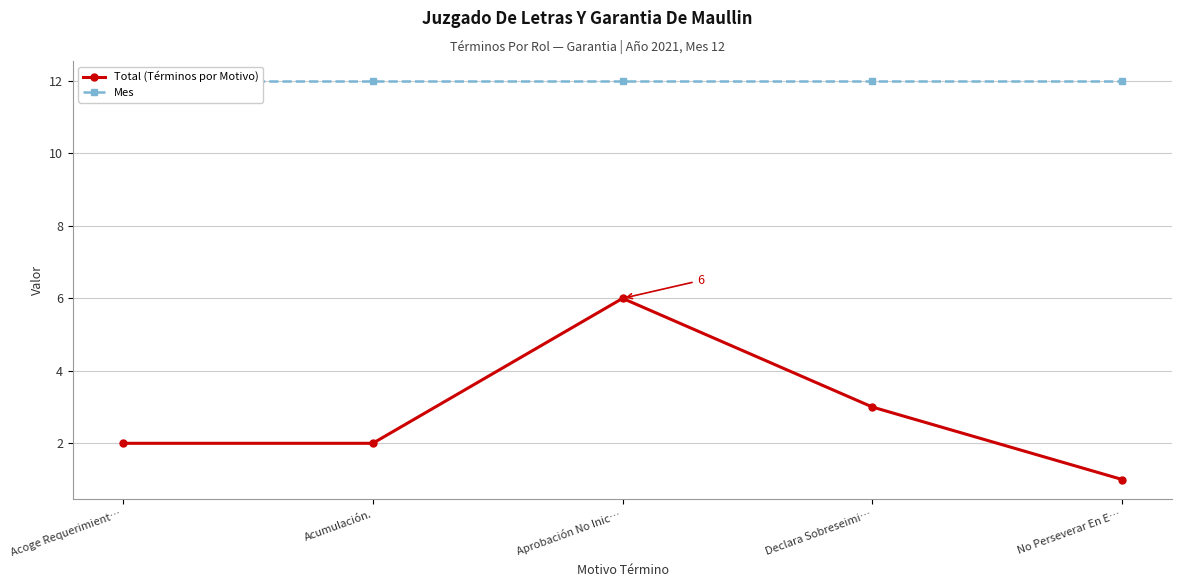

At which category is the sum across all series the highest?

Aprobación No Inic…